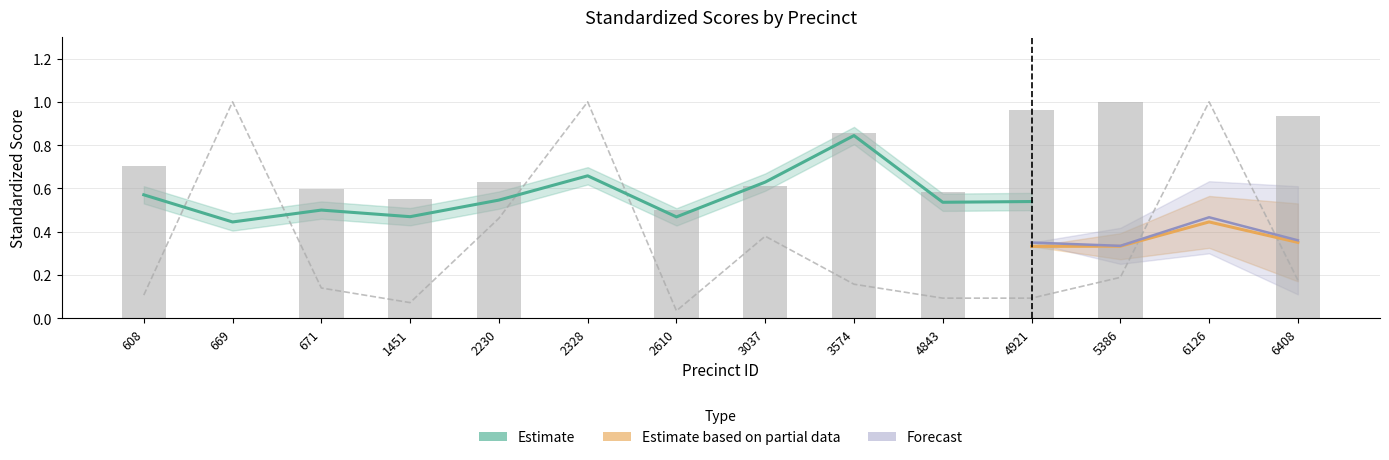

How many values in dens.poll.std are above zero?

11